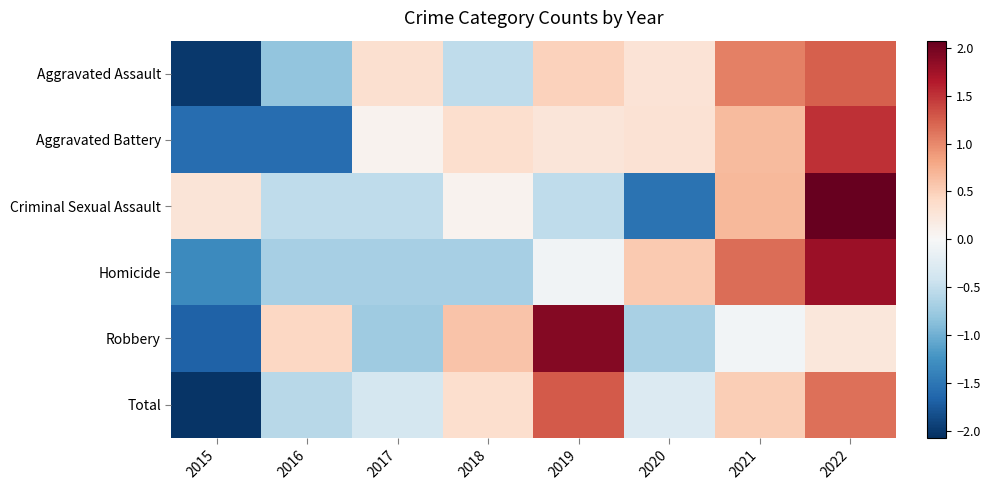

What is the maximum value shown in the chart?

2.1